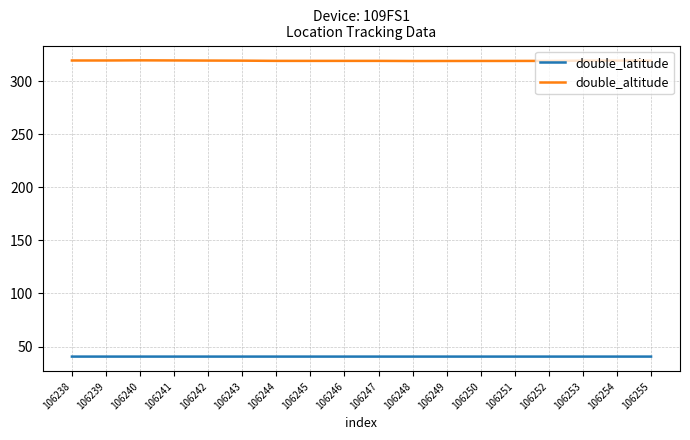

Which series has the largest total across all categories?

double_altitude